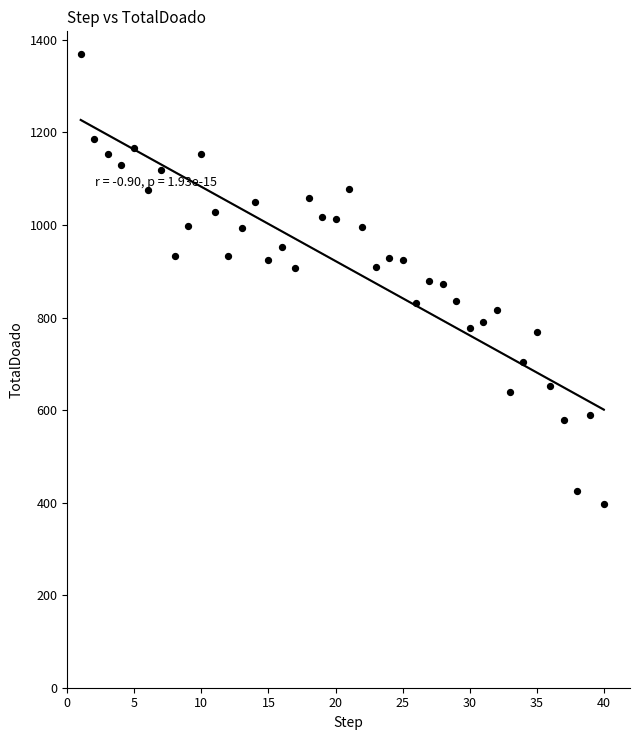

What is the range of Y values (max minus min)?

972.4